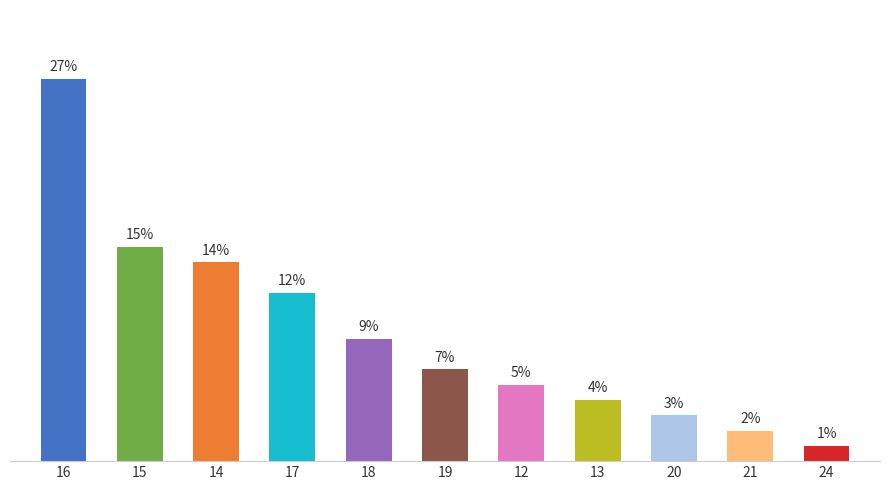

Rank the categories by value from highest to lowest.

16, 15, 14, 17, 18, 19, 12, 13, 20, 21, 24